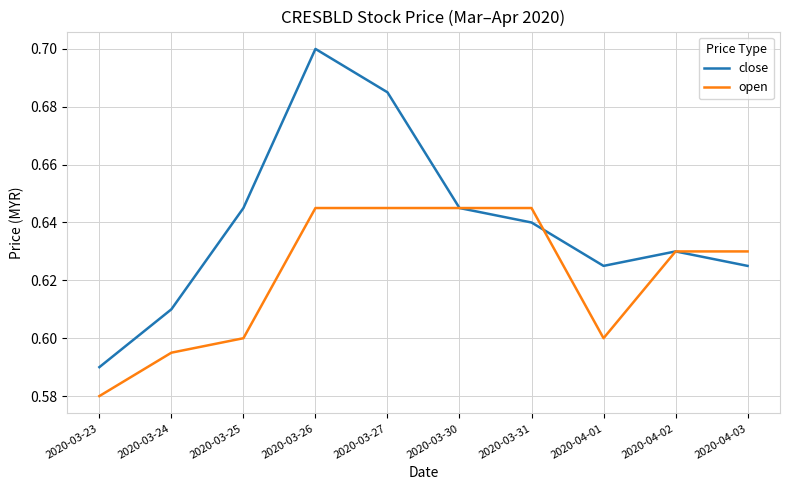

Is the value of close at 2020-03-26 greater than the value of open at 2020-04-02?

Yes